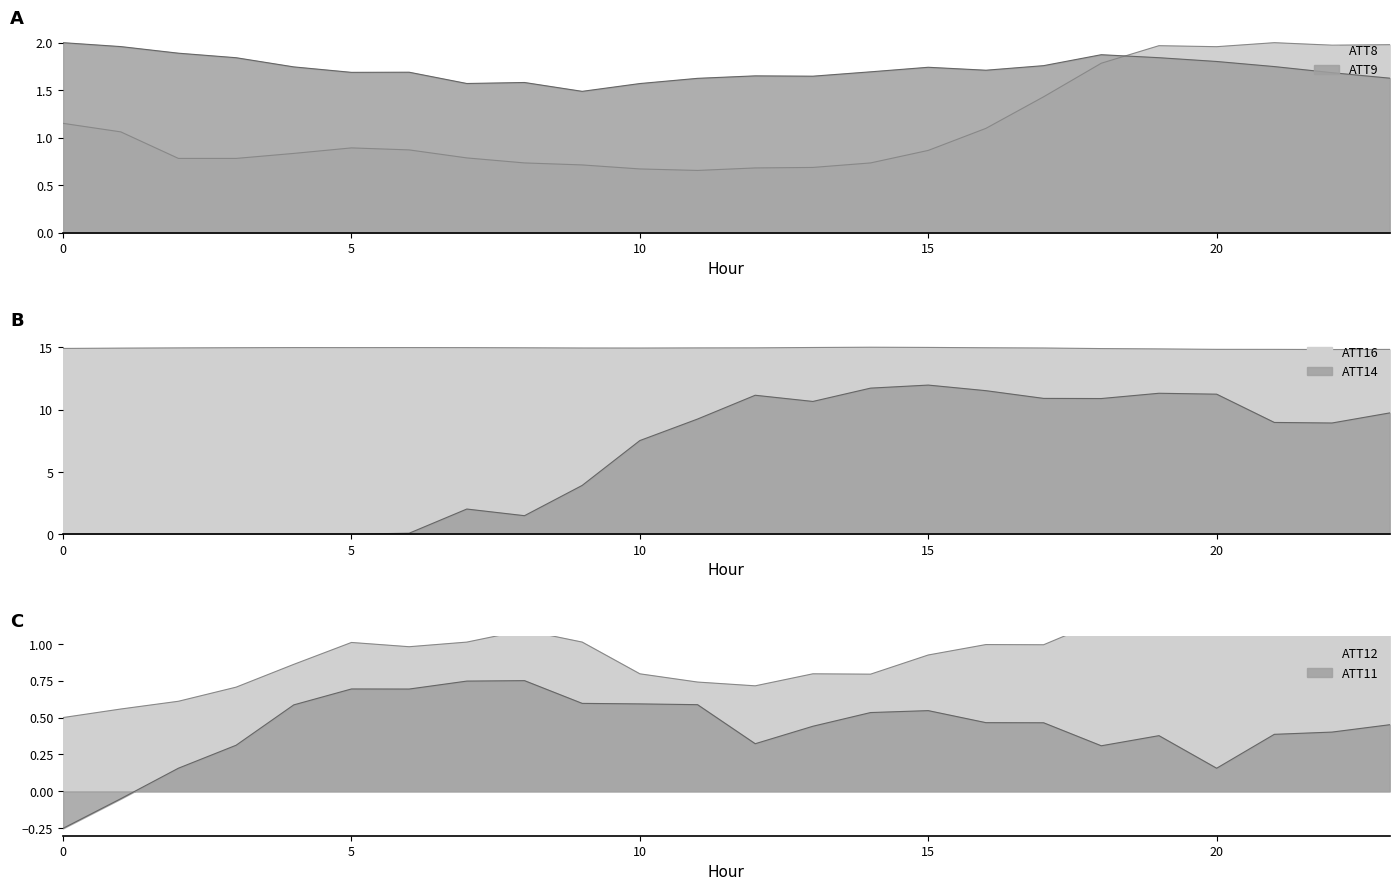

At which category does ATT9 reach its first local valley?

5